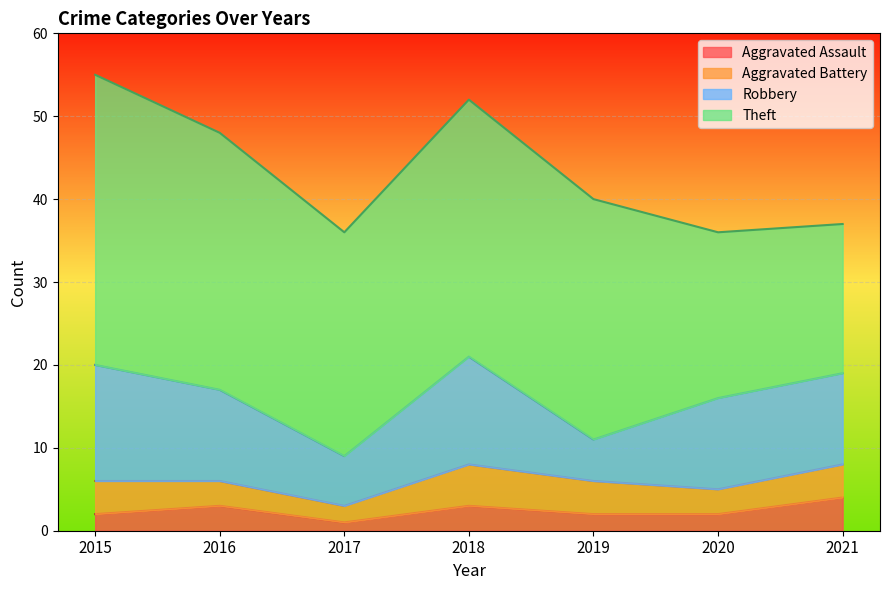

Which series has the widest spread of values?

Theft